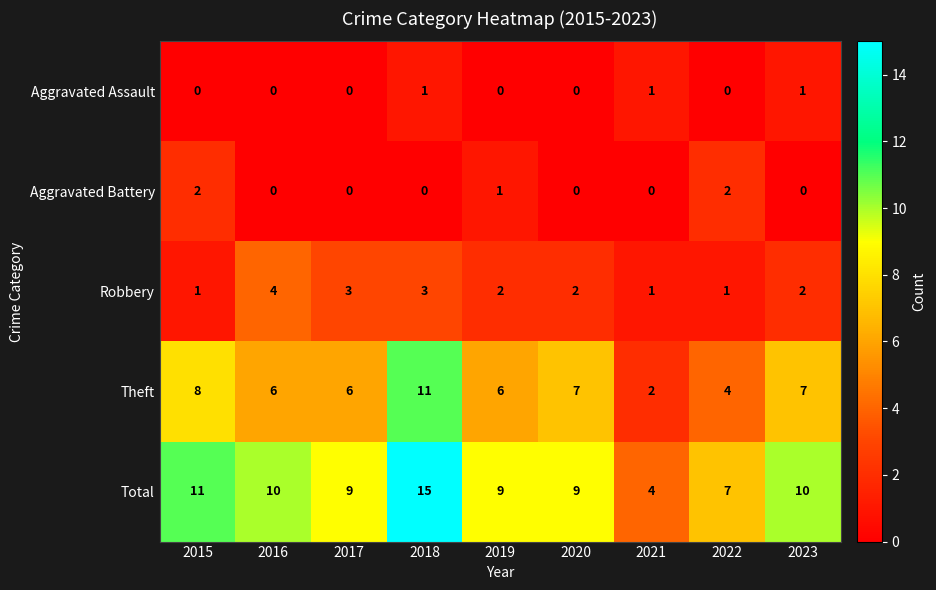

What is the average value of the Total series?

9